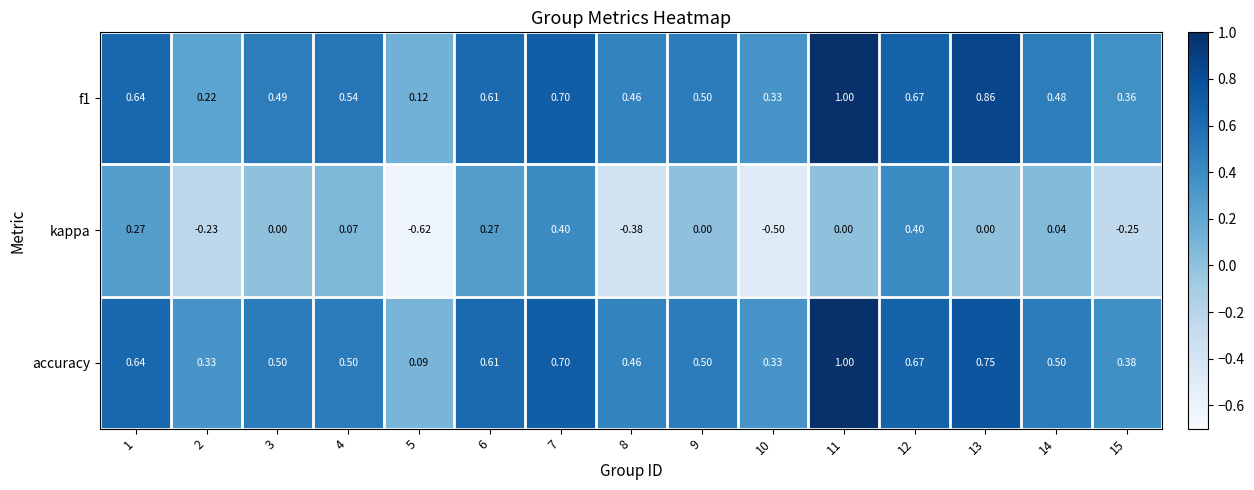

Which series changed the most between 2 and 6?

kappa